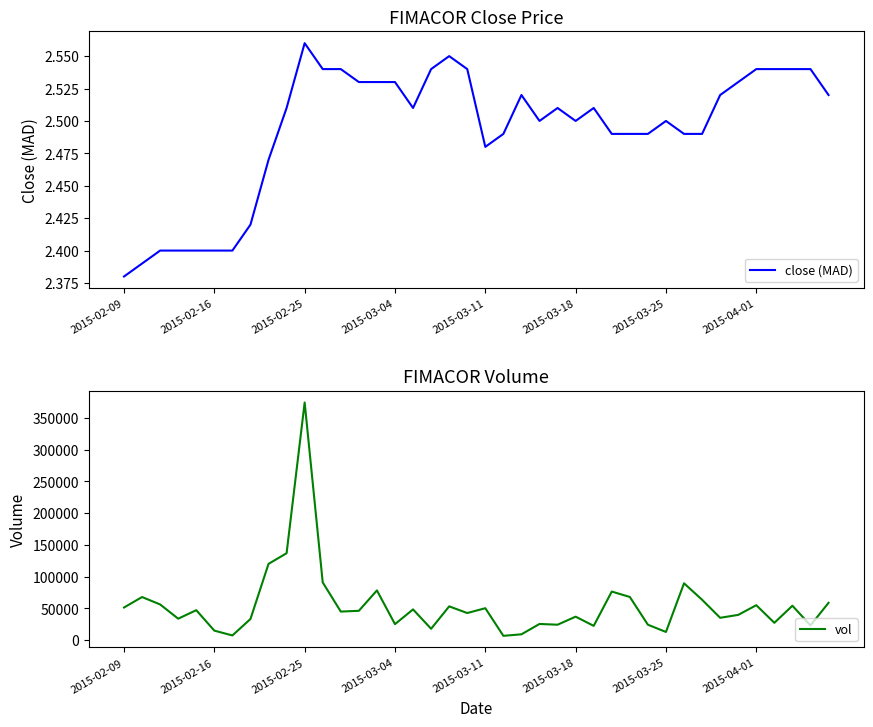

At which label does close (MAD) reach its minimum?

2015-02-09